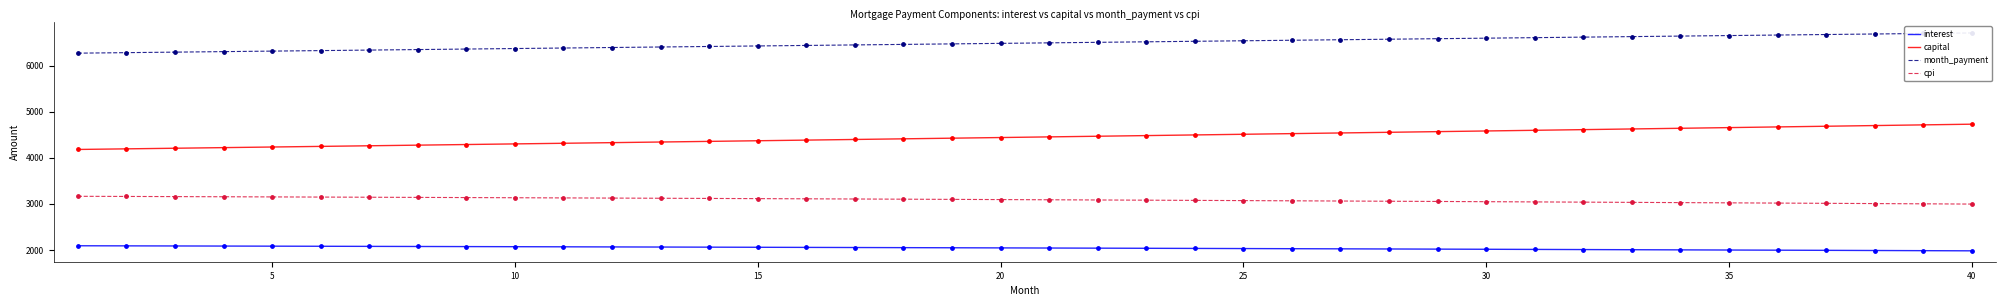

True or false: capital and interest intersect in this chart.

False